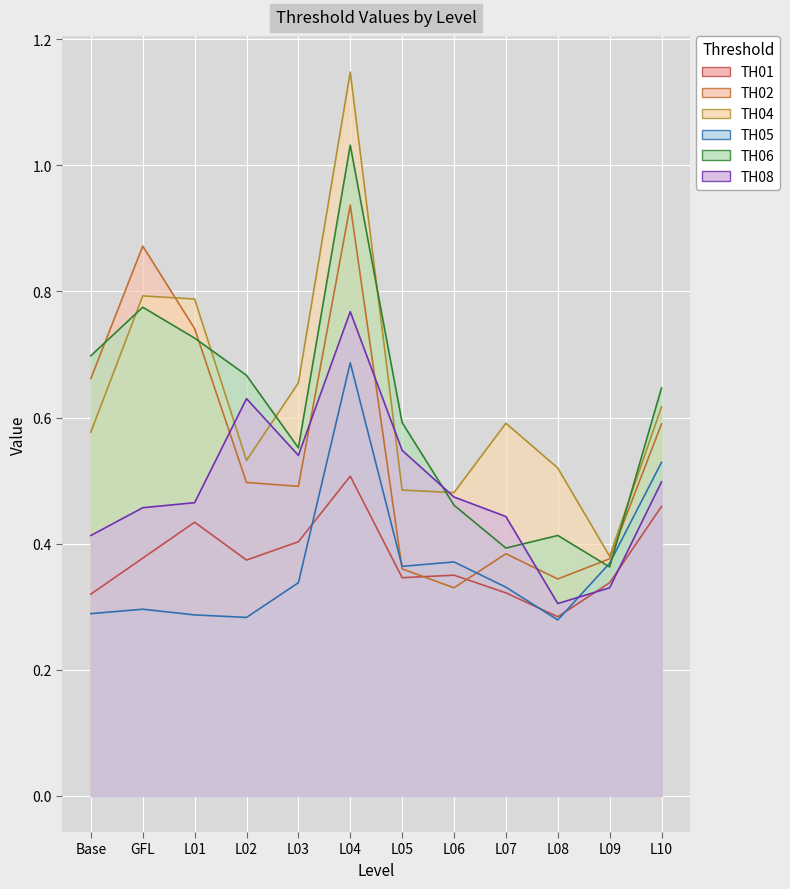

What are all the series names shown in the legend?

TH01, TH02, TH04, TH05, TH06, TH08